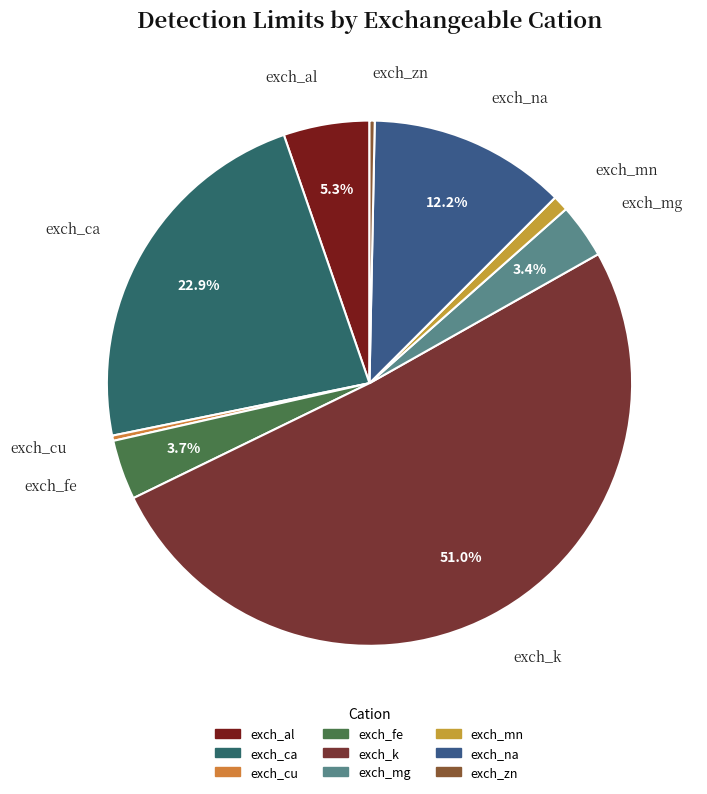

To the nearest percent, what is the difference between the largest and smallest slice percentages?

51%